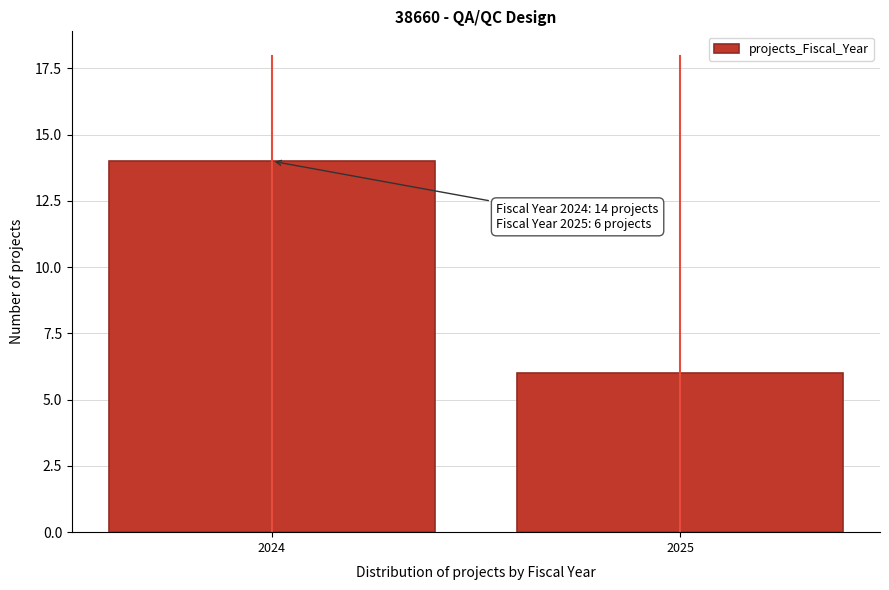

Reading right to left, extract all data points from this chart.

6	14